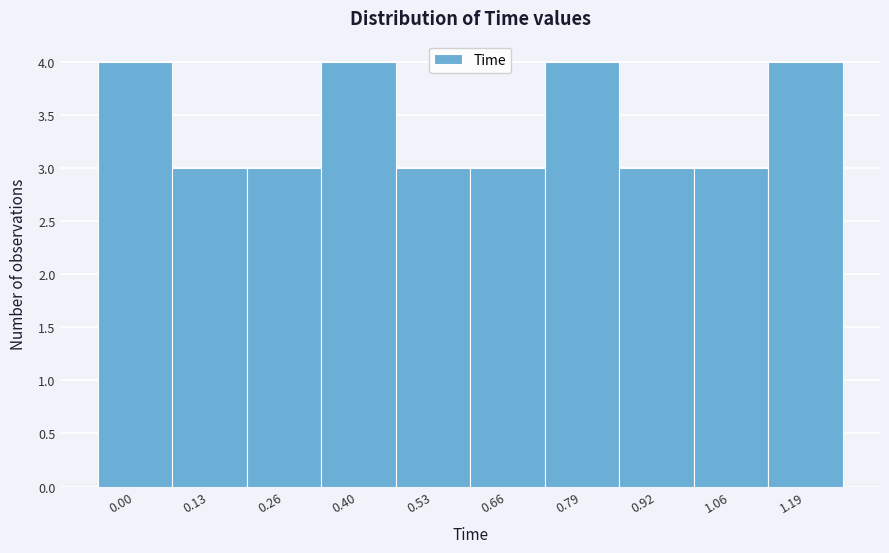

Reading right to left, list all the values displayed in this chart.

4	3	3	4	3	3	4	3	3	4